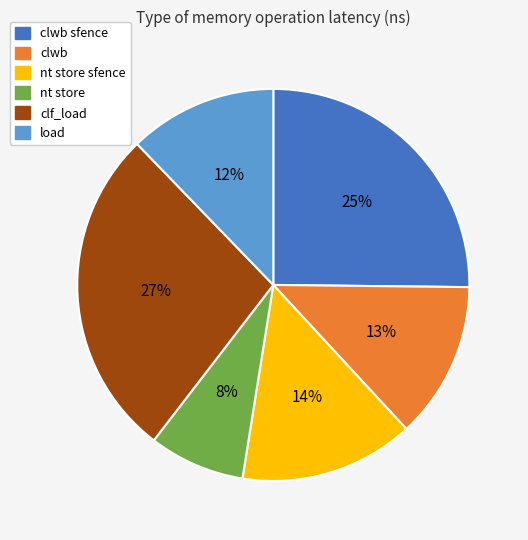

Is there any slice that represents more than half of the pie?

No